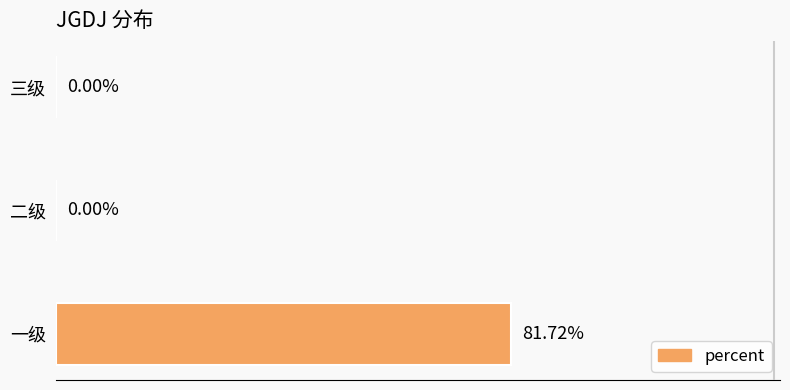

At which category does the chart reach its peak across all series?

一级